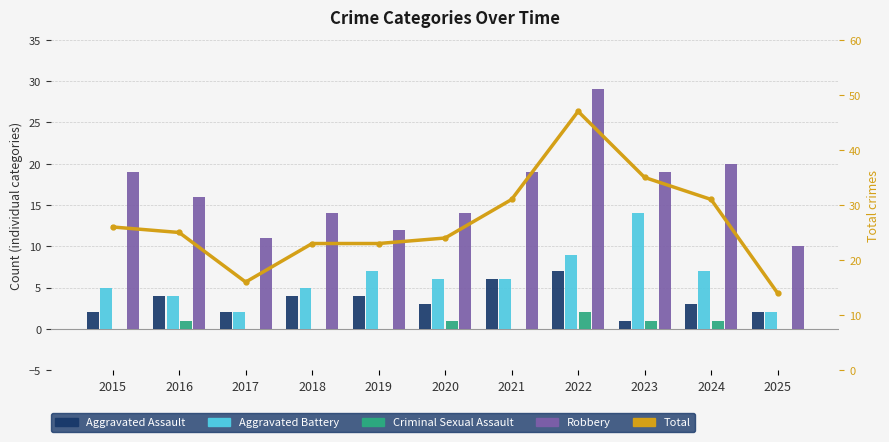

Between 2016 and 2019, which series saw the biggest shift?

Robbery